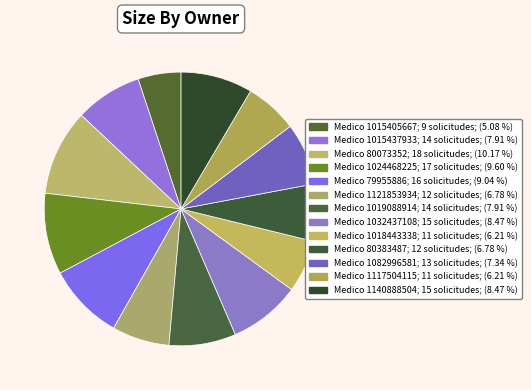

How many slices are in this pie chart?

13